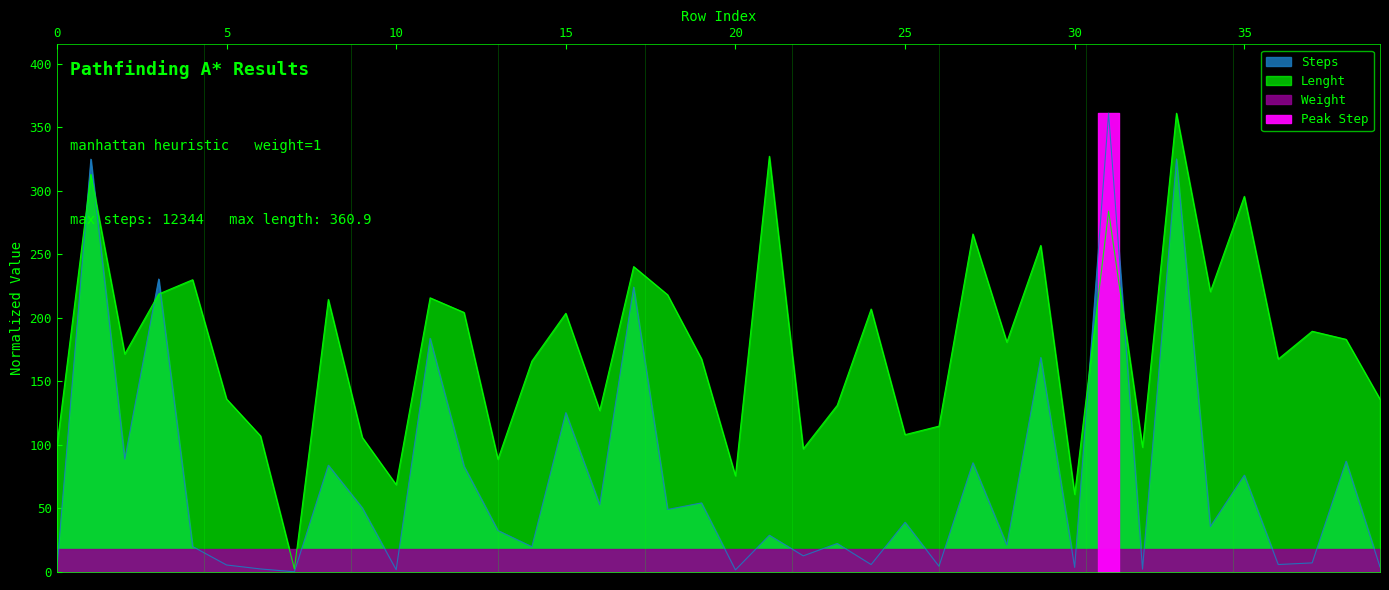

What is the maximum value for Lenght?

360.9